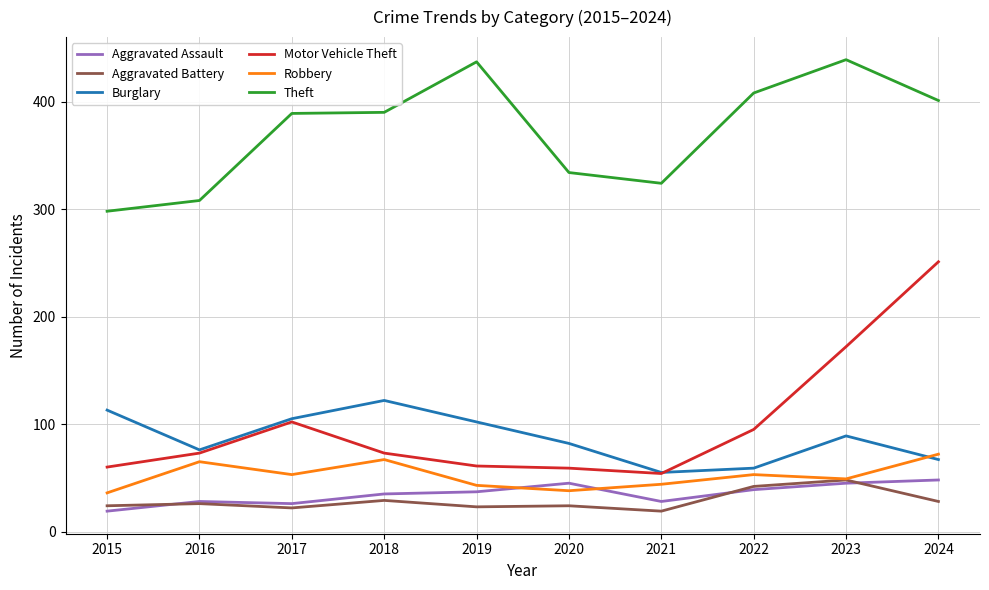

At how many categories does at least one series exceed 251?

10